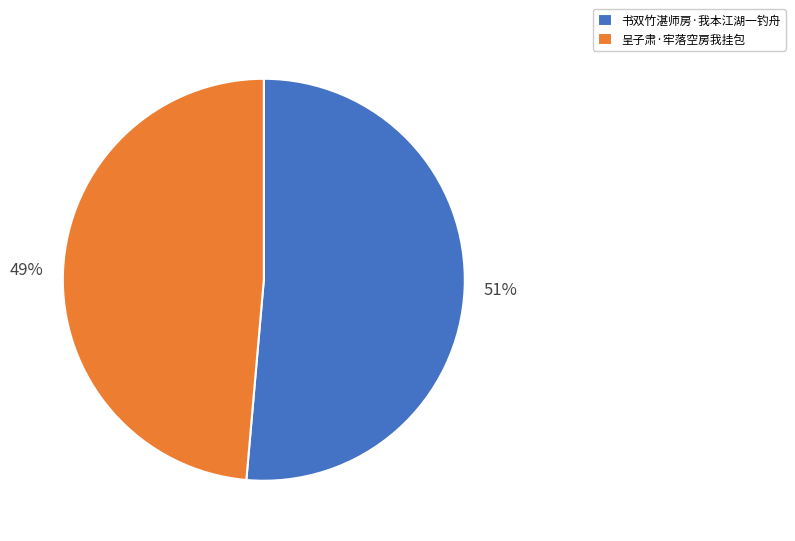

Count the number of slices in the pie.

2